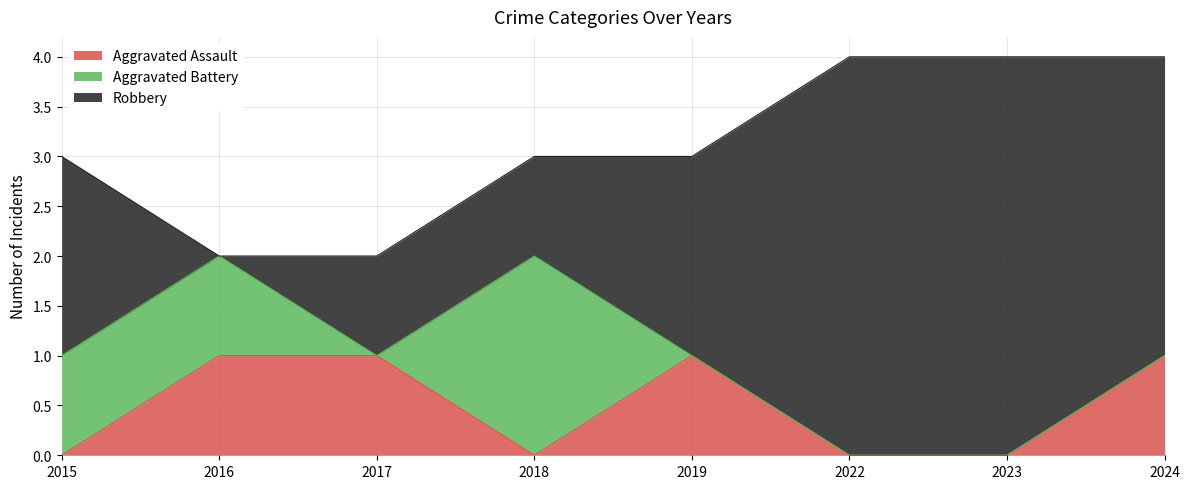

Where do Robbery and Aggravated Assault first cross each other?

2015 and 2016